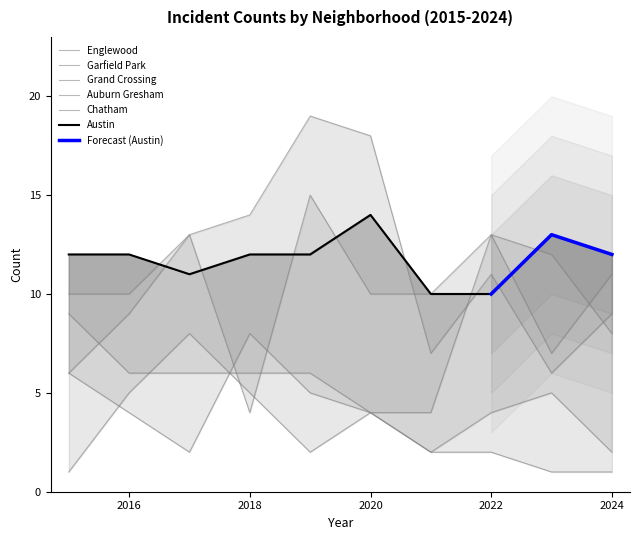

True or false: Grand Crossing and Auburn Gresham cross at least once.

True